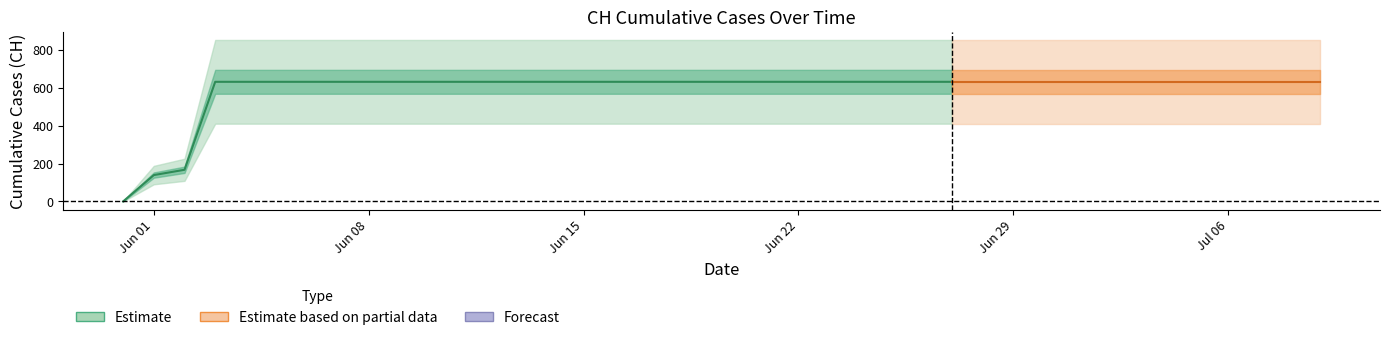

Between 2020-06-19 and 2020-07-08, which is larger?

2020-06-19